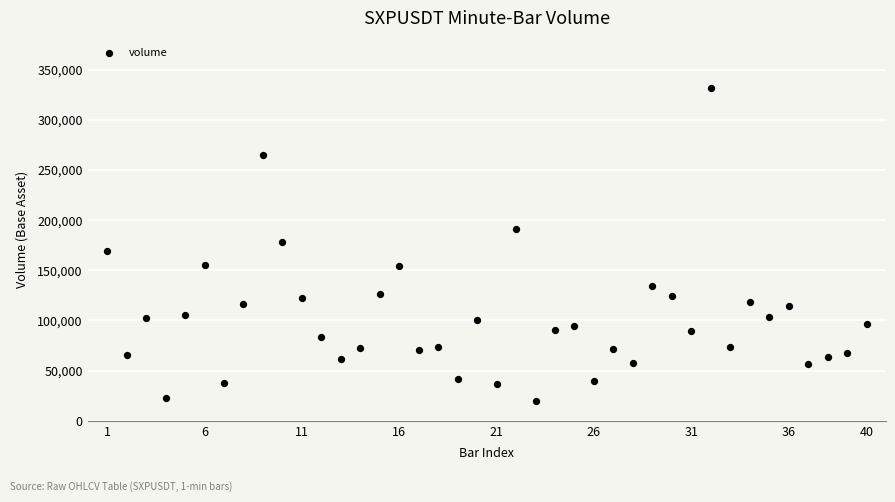

What is the range of Y values (max minus min)?

312028.0